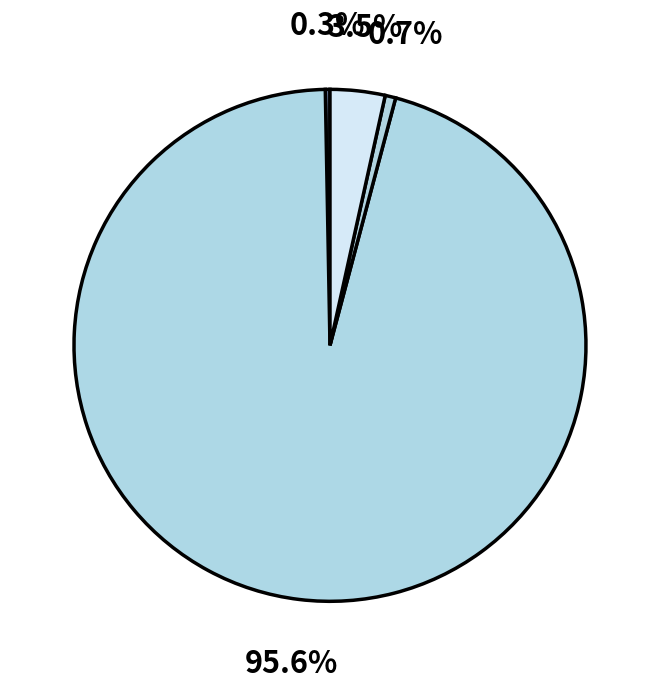

Which category accounts for the majority?

MAPE